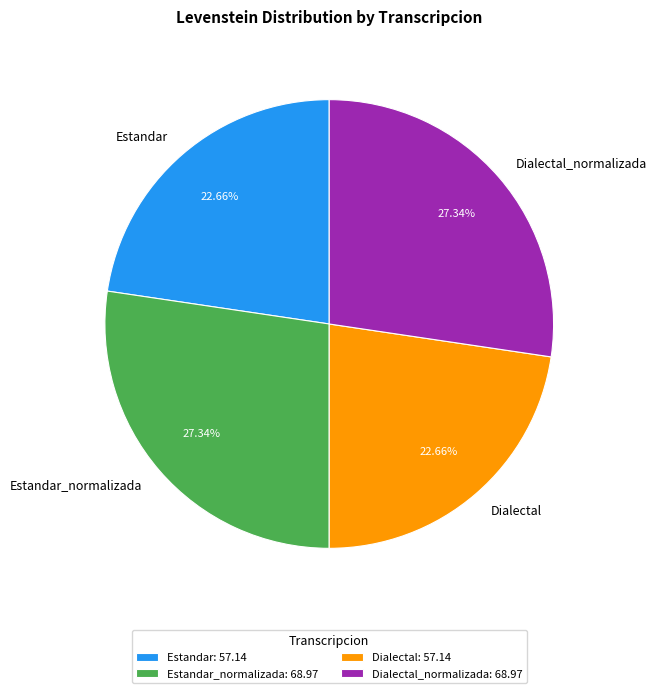

Is Estandar the majority of the pie?

No